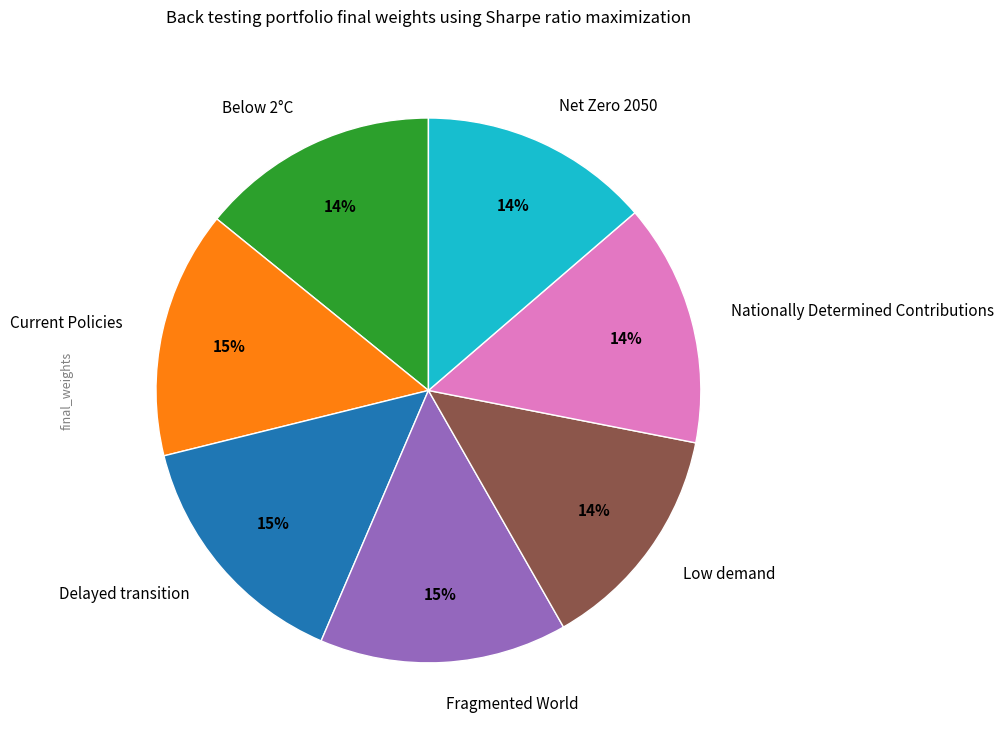

Is there a majority slice in this chart?

No